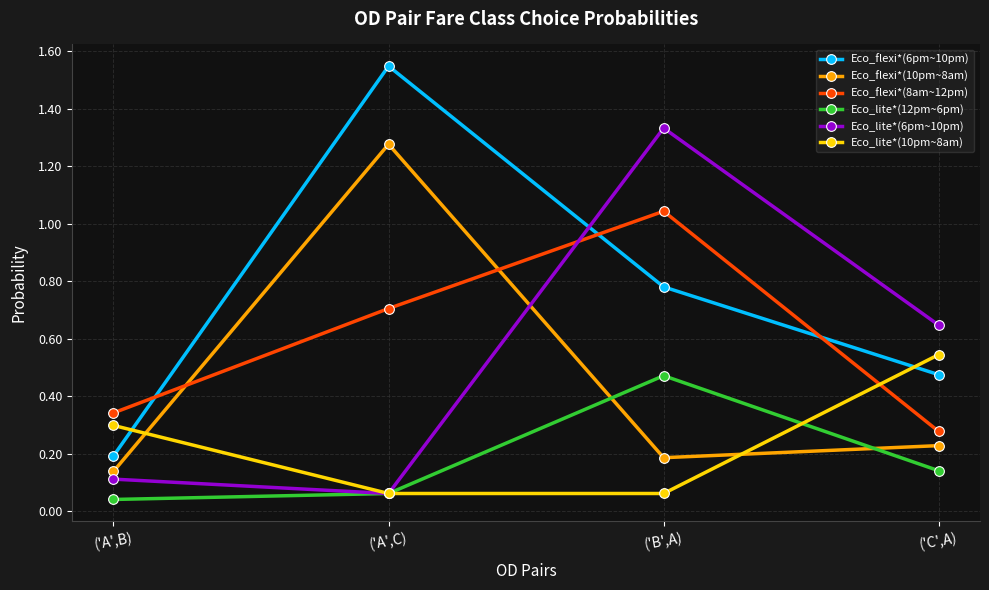

The value of Eco_lite*(10pm~8am) at ('A',C) is 0.1. True or false?

True